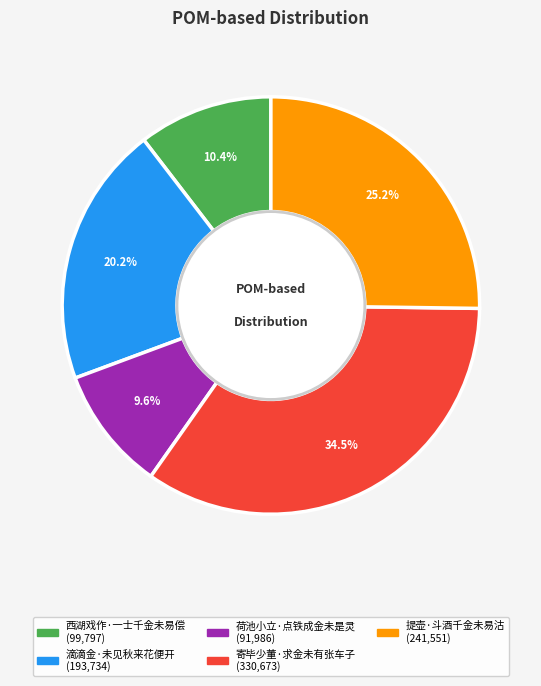

Does 西湖戏作·一士千金未易偿 represent more than half of the total?

No